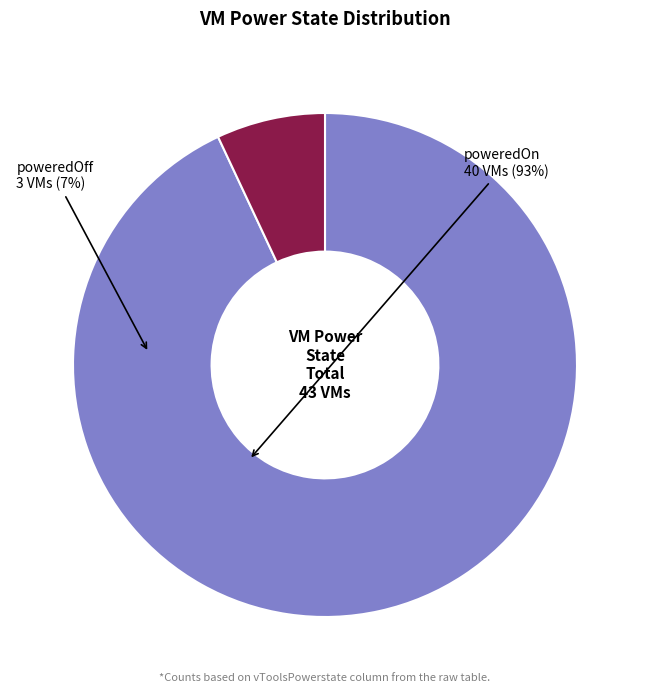

Is it true that poweredOff is 1% of the pie?

False